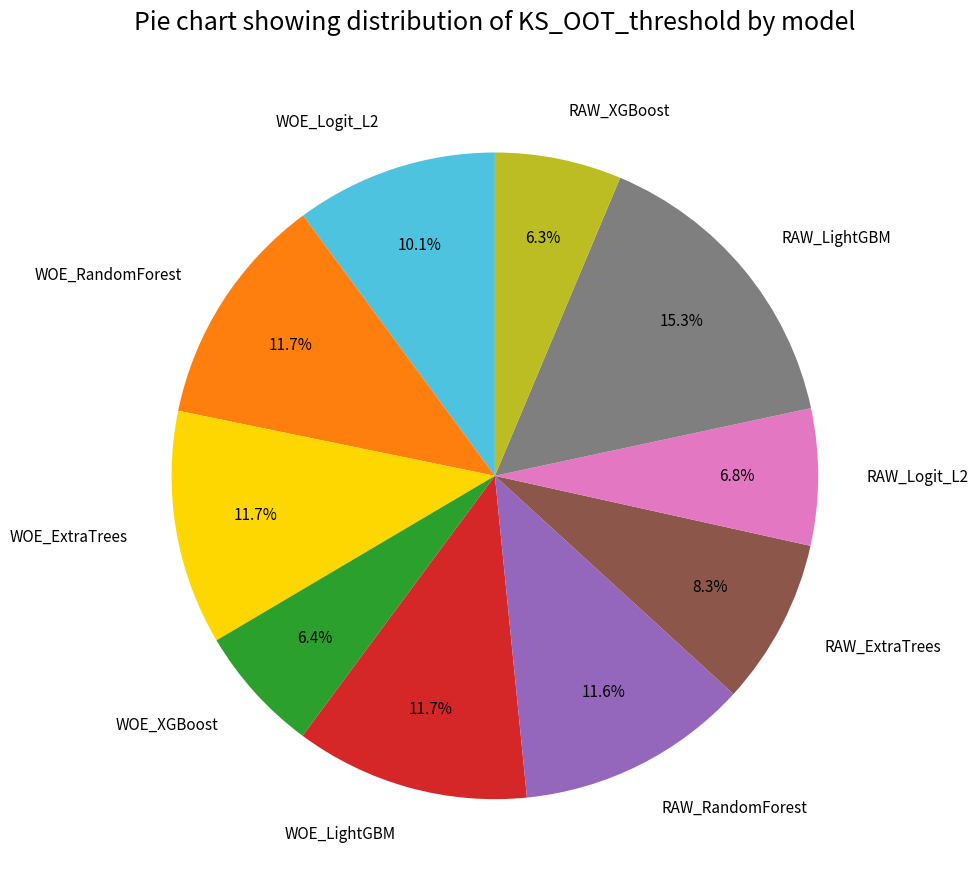

To the nearest percent, what is the average slice percentage?

10%